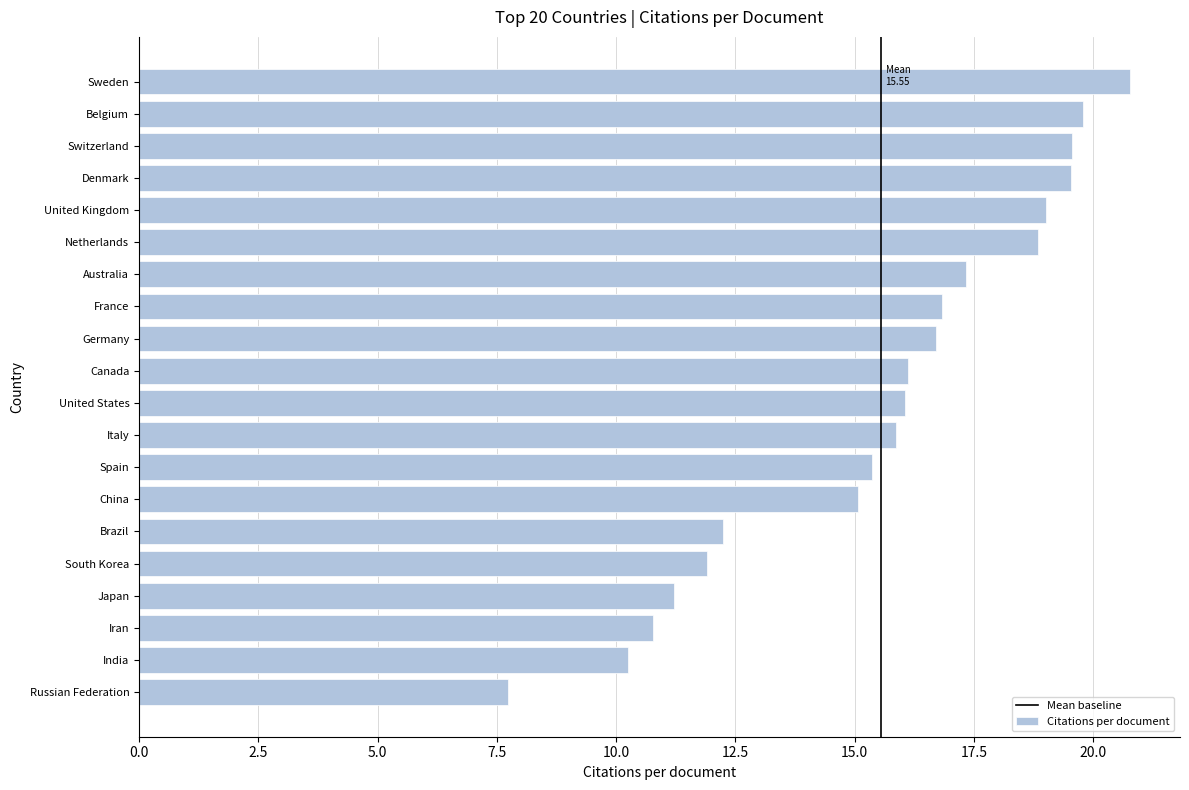

Between United States and Brazil, which is larger?

United States